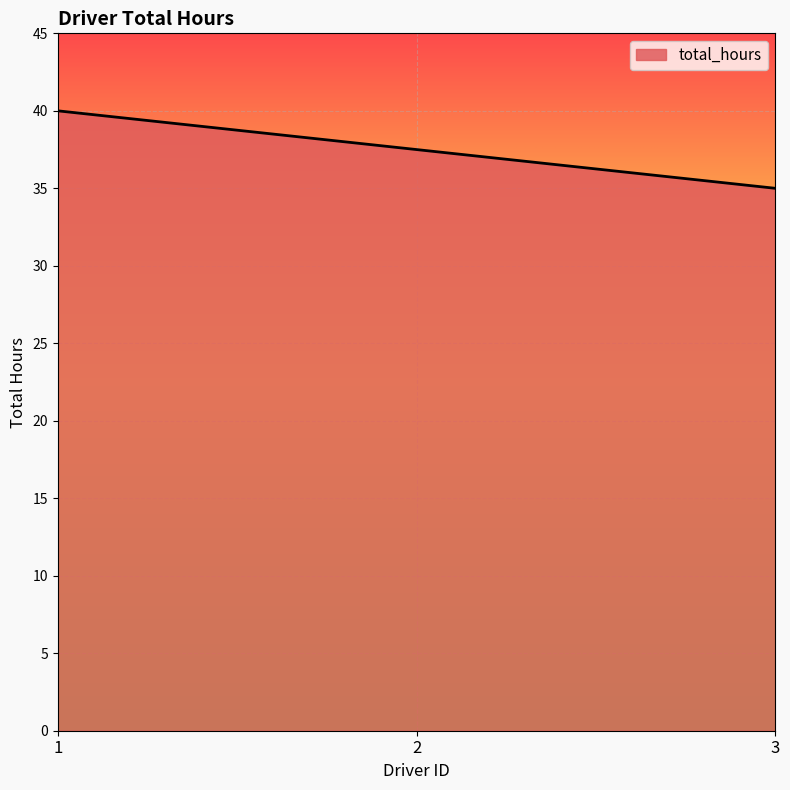

At which label is the value closest to 37?

2